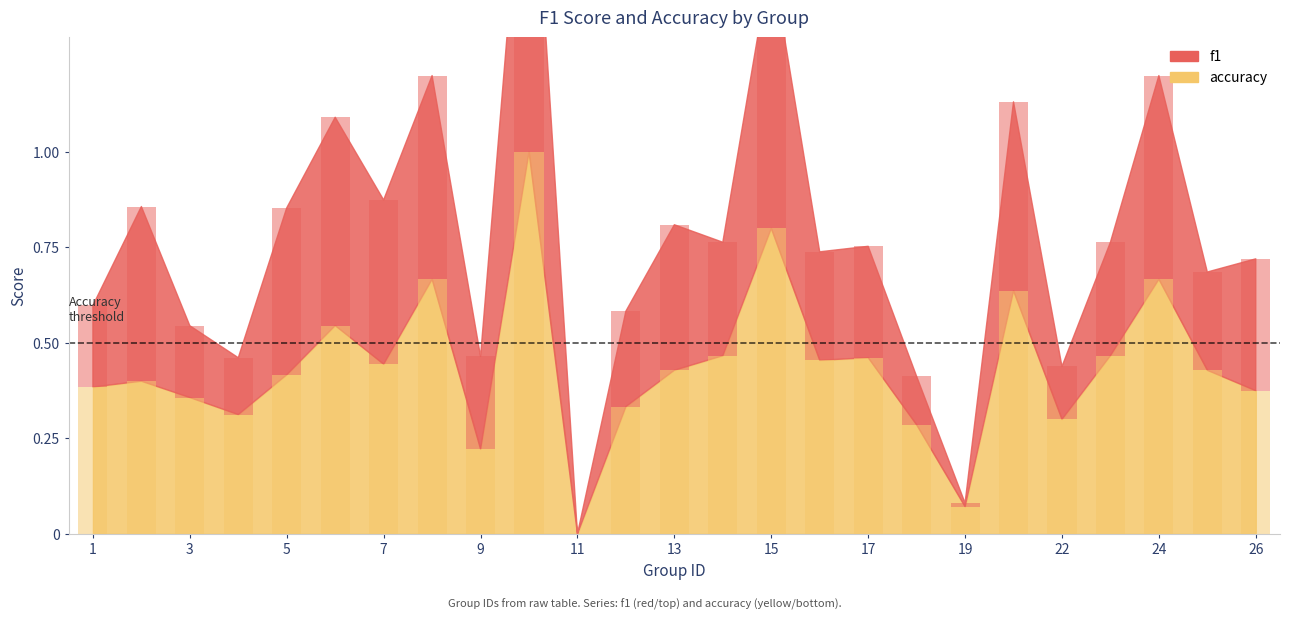

True or false: accuracy has a value of 0.1 at 26.

False